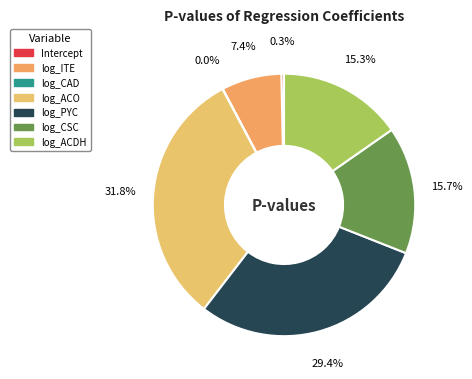

How many segments does this pie chart have?

7